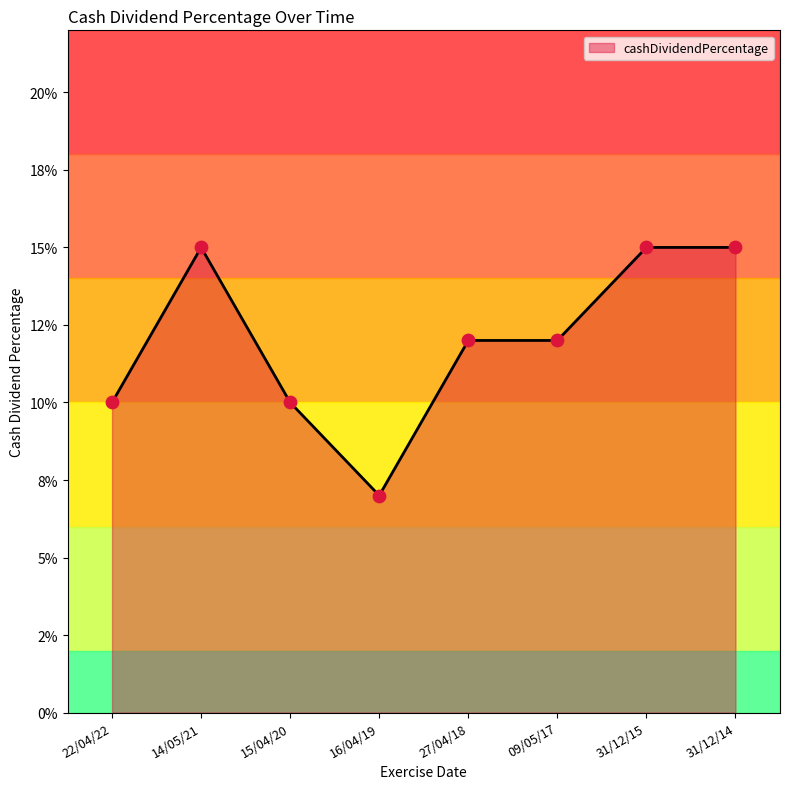

Between 31/12/15 and 22/04/22, which is larger?

31/12/15